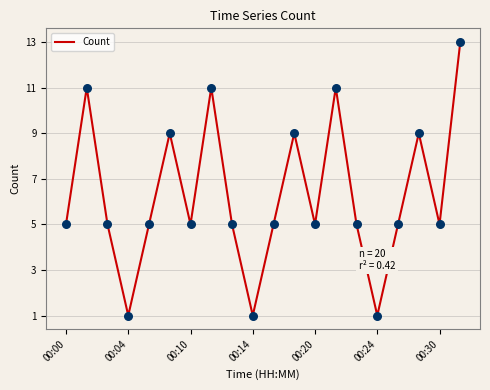

What is the difference between the maximum and minimum values?

12